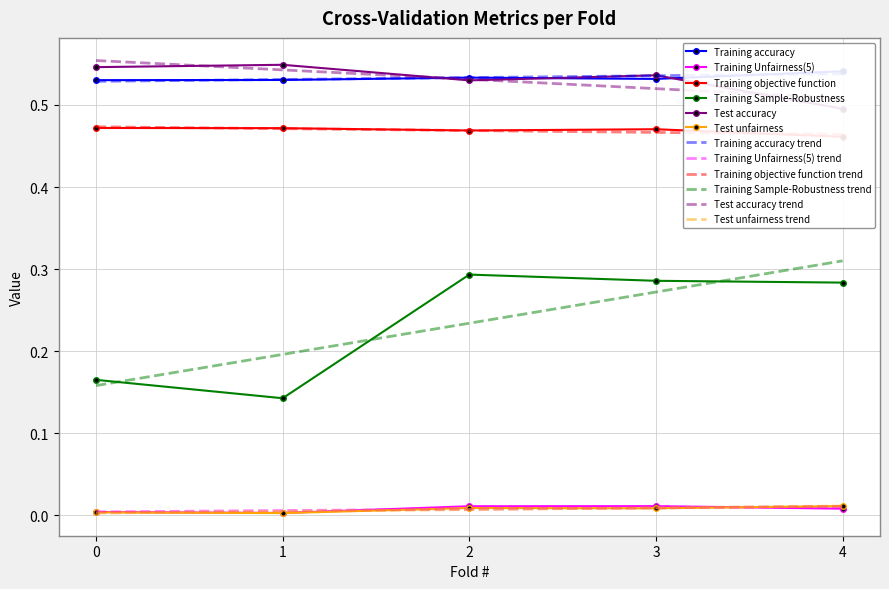

Which category has the lowest value in the Training Unfairness(5) series?

1